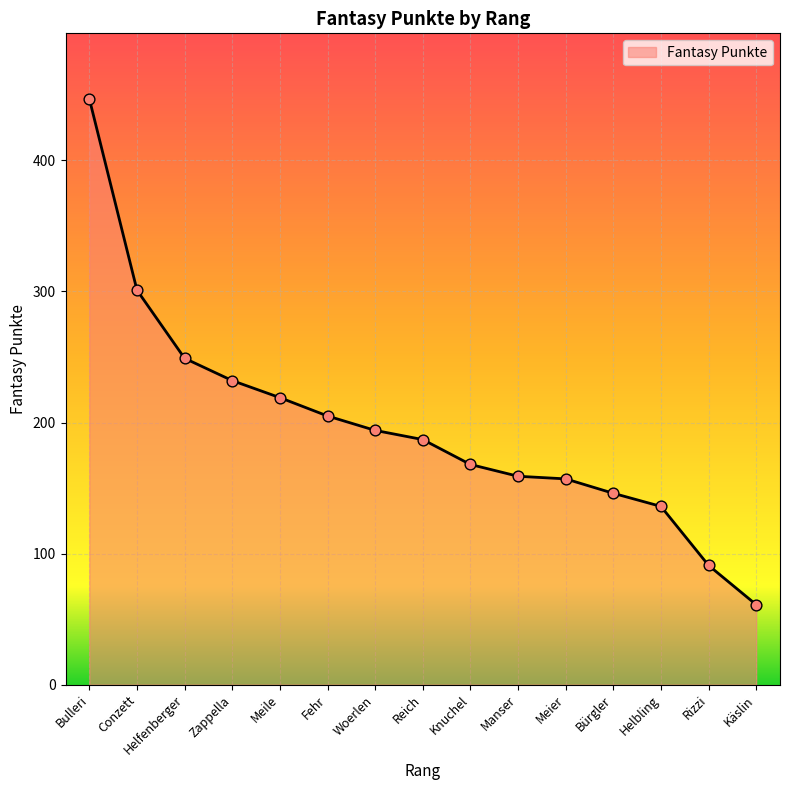

Which has a higher value, Woerlen or Rizzi?

Woerlen